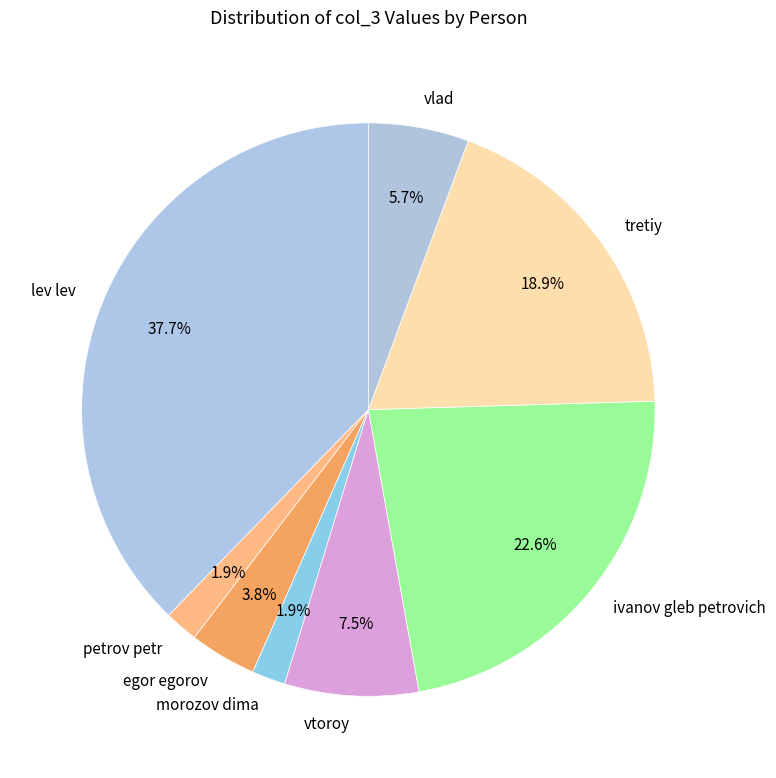

To the nearest percent, what portion does petrov petr represent?

2%